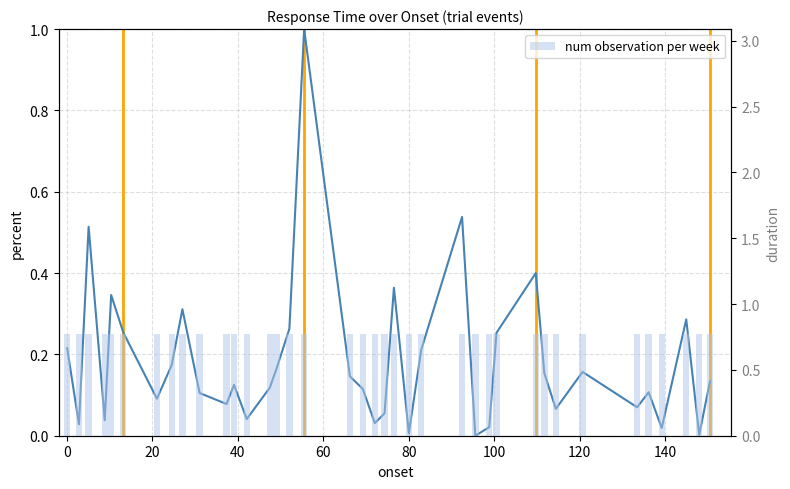

At how many categories does at least one series exceed 0?

38